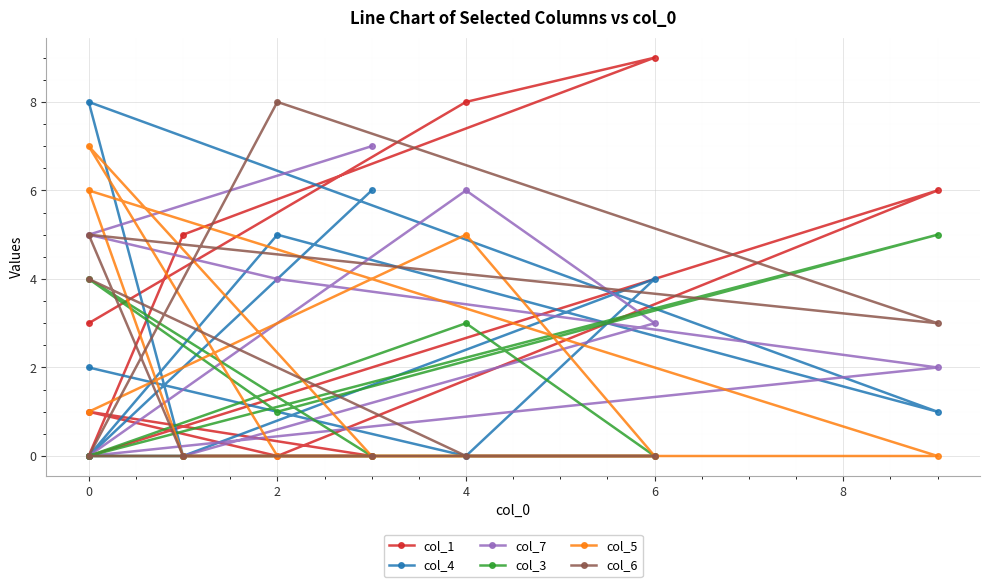

What is the difference between the second highest and second lowest values in the col_3 series?

4